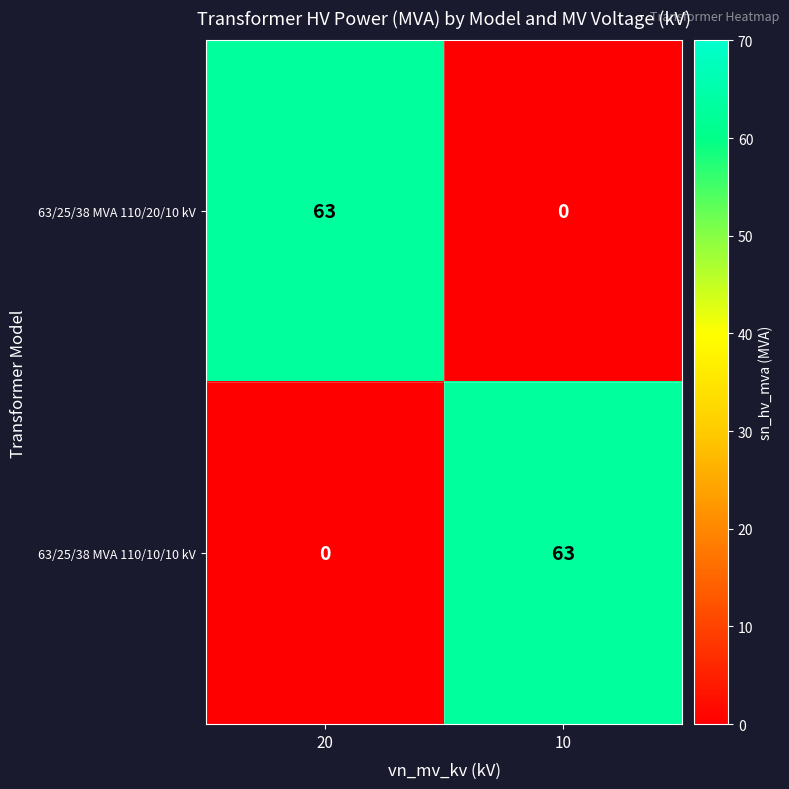

The 63/25/38 MVA 110/10/10 kV series shows 0 at 20. True or false?

True